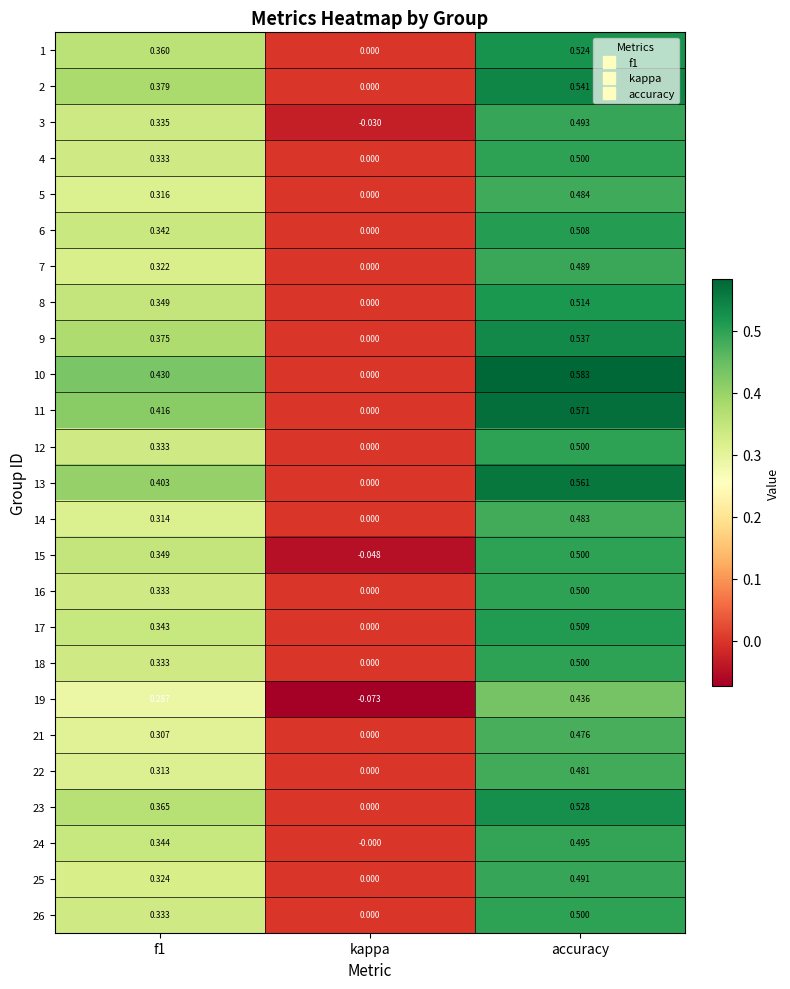

Which series changed the most between kappa and accuracy?

10